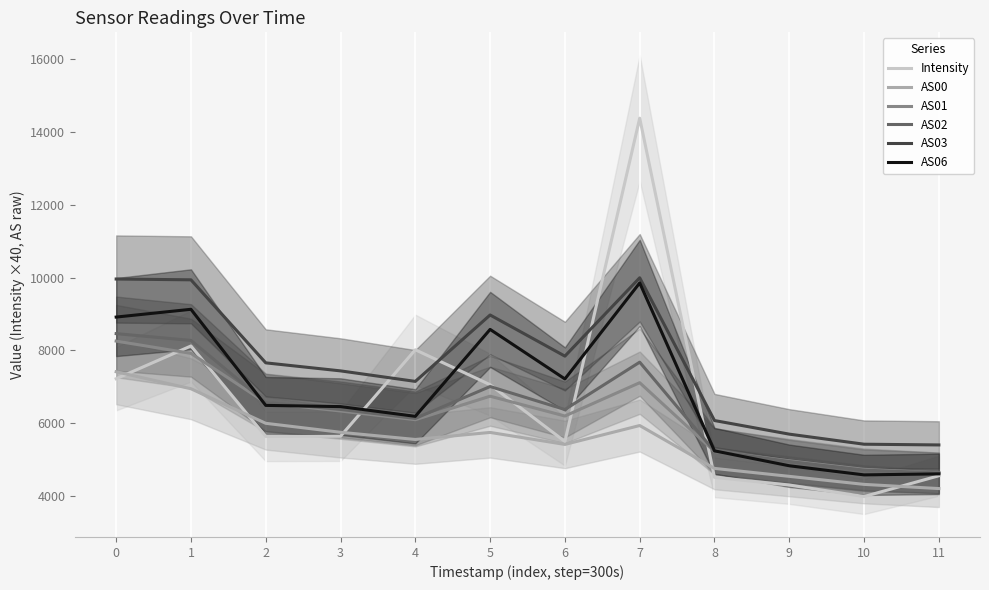

Reading left to right, list all the values displayed in this chart.

Intensity: 0=7226.0	1=8123.7	2=5644.8	3=5649.7	4=8019.2	5=7061.3	6=5505.6	7=14367.9	8=4522.3	9=4312.7	10=3996.7	11=4566.4
AS00: 0=7417.0	1=6951.0	2=6004.0	3=5758.0	4=5561.0	5=5754.0	6=5425.0	7=5943.0	8=4768.0	9=4550.0	10=4330.0	11=4215.0
AS01: 0=8258.0	1=7921.0	2=6568.0	3=6341.0	4=6103.0	5=6747.0	6=6204.0	7=7117.0	8=5232.0	9=4977.0	10=4743.0	11=4645.0
AS02: 0=8462.0	1=8276.0	2=6576.0	3=6385.0	4=6138.0	5=7012.0	6=6382.0	7=7680.0	8=5239.0	9=4957.0	10=4720.0	11=4643.0
AS03: 0=9959.0	1=9937.0	2=7661.0	3=7441.0	4=7153.0	5=8973.0	6=7845.0	7=9993.0	8=6080.0	9=5707.0	10=5431.0	11=5411.0
AS06: 0=8916.0	1=9129.0	2=6495.0	3=6462.0	4=6195.0	5=8578.0	6=7220.0	7=9852.0	8=5249.0	9=4840.0	10=4590.0	11=4618.0